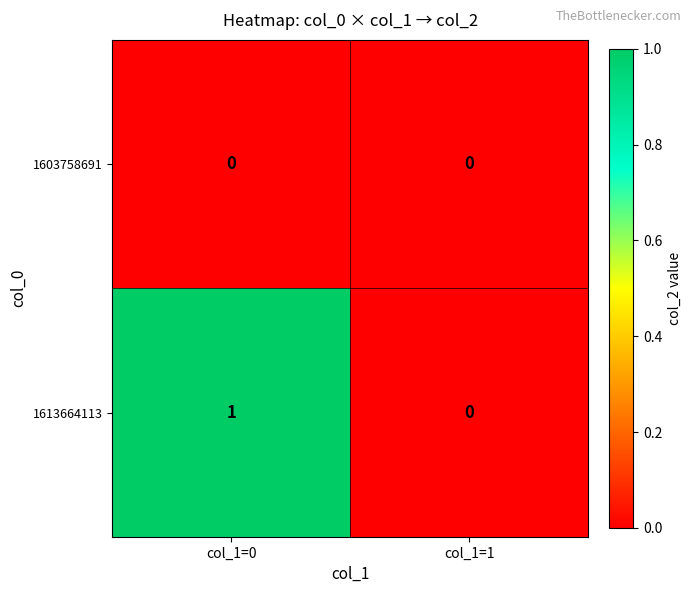

How many series are shown in this chart?

2